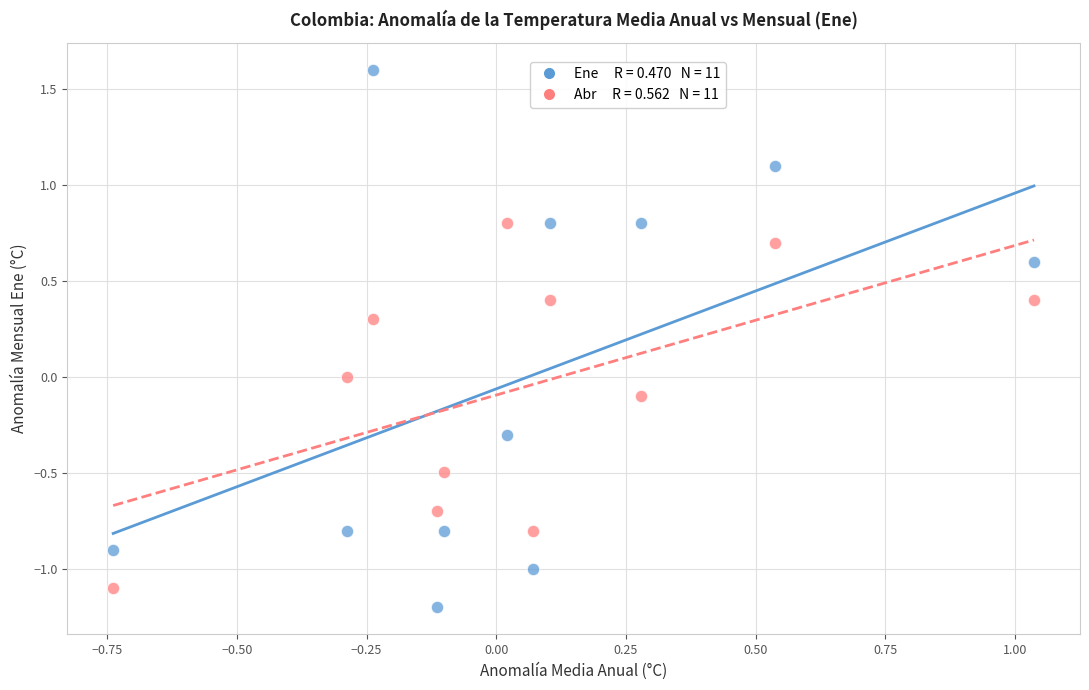

Across all data points, what is the range of Y values (max minus min)?

2.8